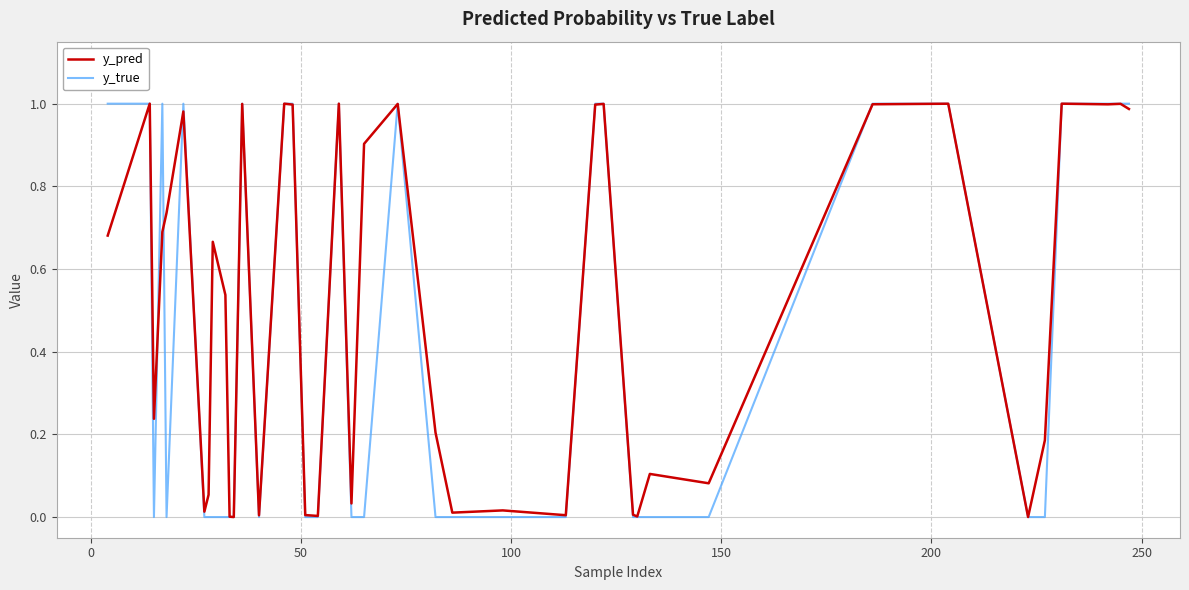

After their last crossing, which series has the higher values: y_true or y_pred?

y_true